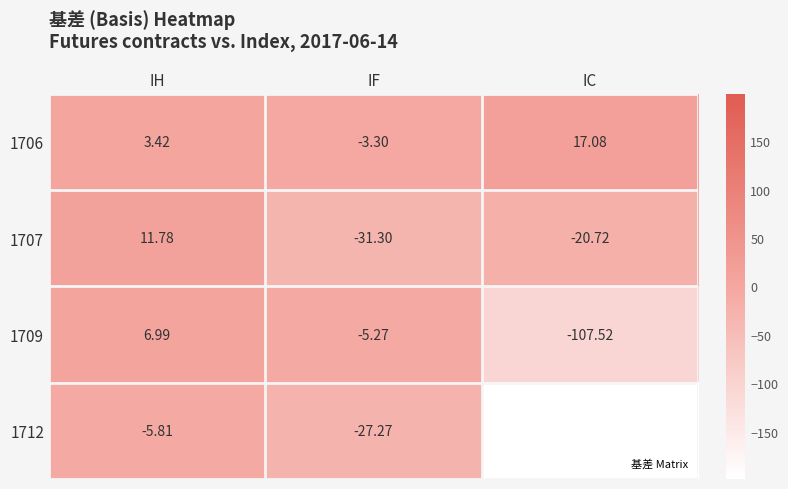

At which category does the chart reach its minimum across all series?

IC